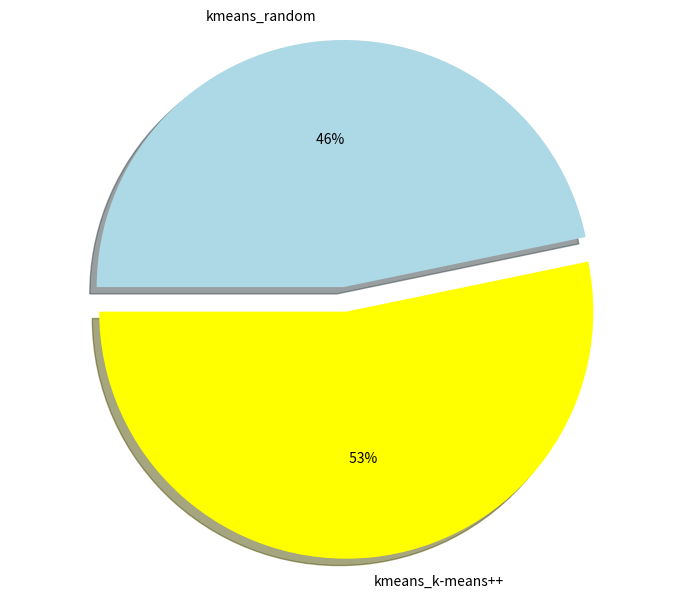

What percentage do kmeans_k-means++ and kmeans_random together represent?

100.0%